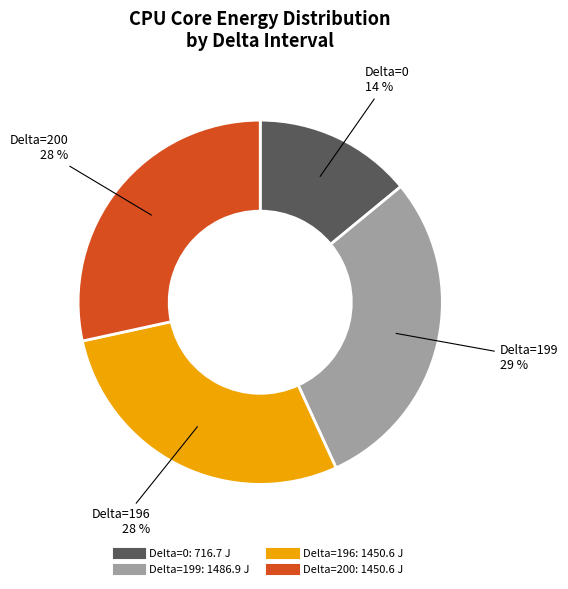

How many segments does this pie chart have?

4